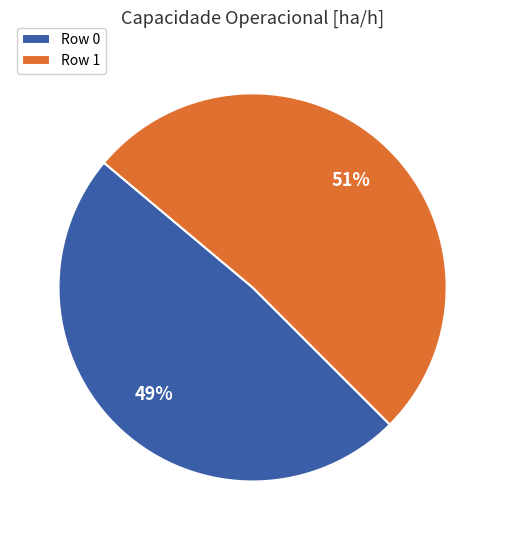

The Row 1 slice represents 51% of the pie. True or false?

True